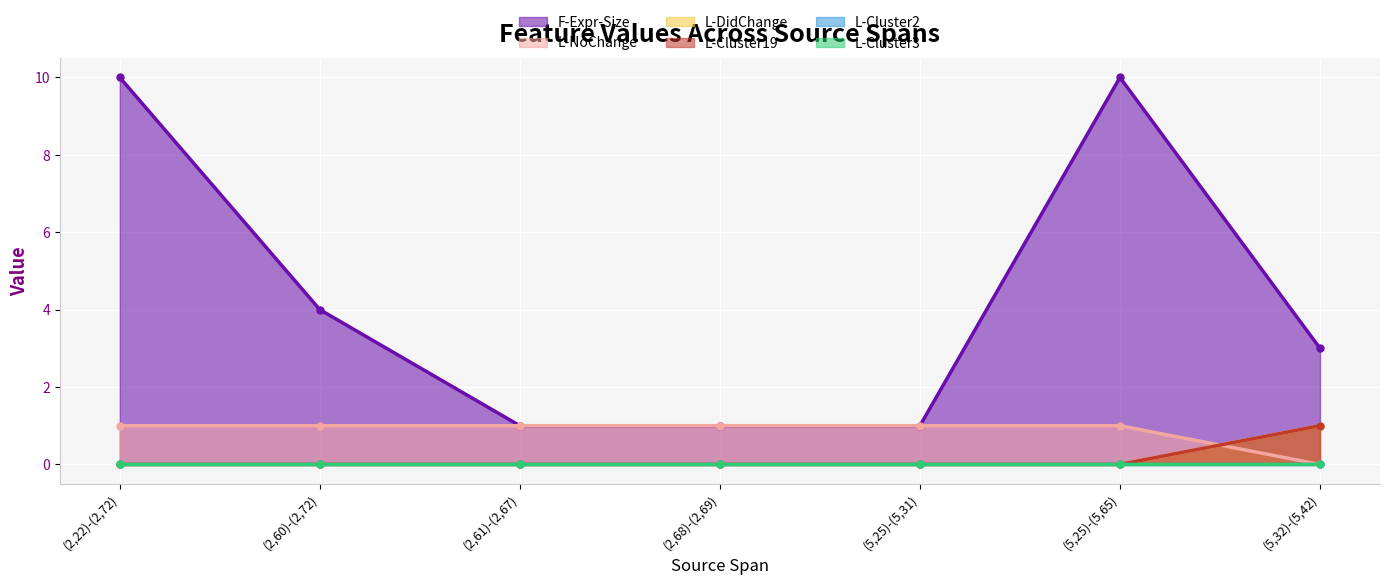

Which has a higher value, (2,60)-(2,72) or (2,61)-(2,67)?

(2,60)-(2,72)